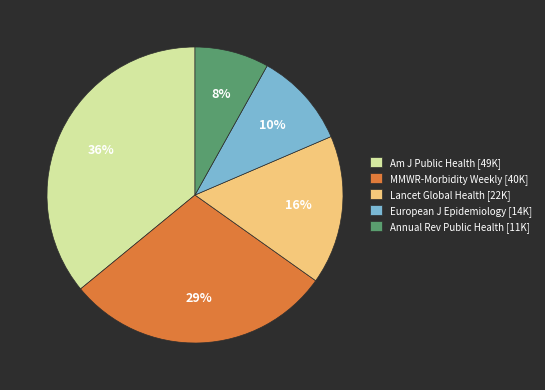

To the nearest percent, what percentage of the pie is Am J Public Health [49K]?

36%